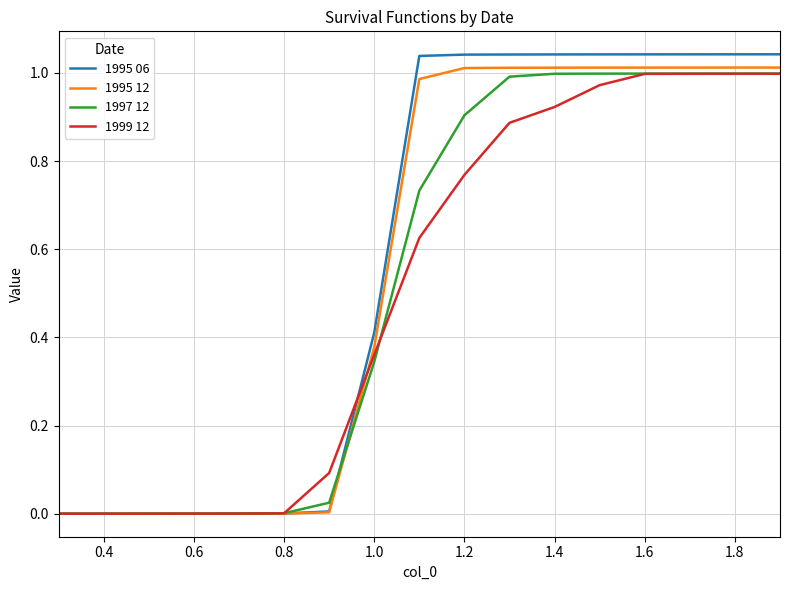

What are all the series names shown in the legend?

1995 06, 1995 12, 1997 12, 1999 12